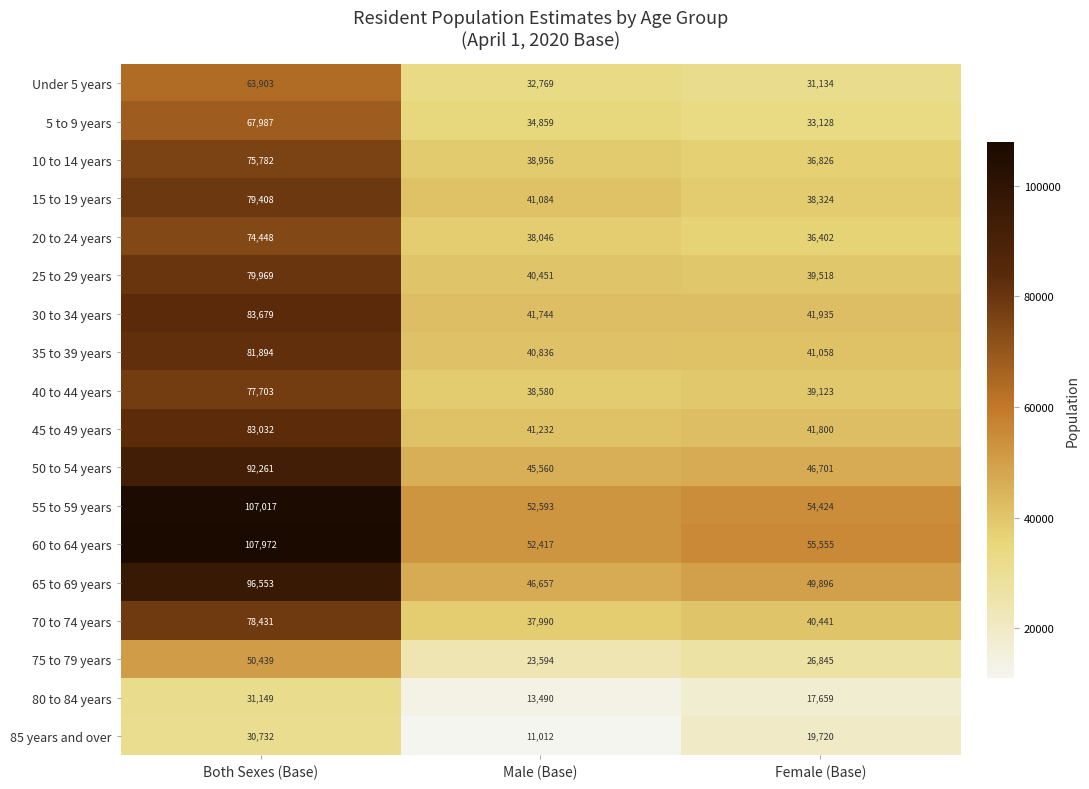

What value does the 40 to 44 years series have at Both Sexes (Base), to the nearest 10?

77700